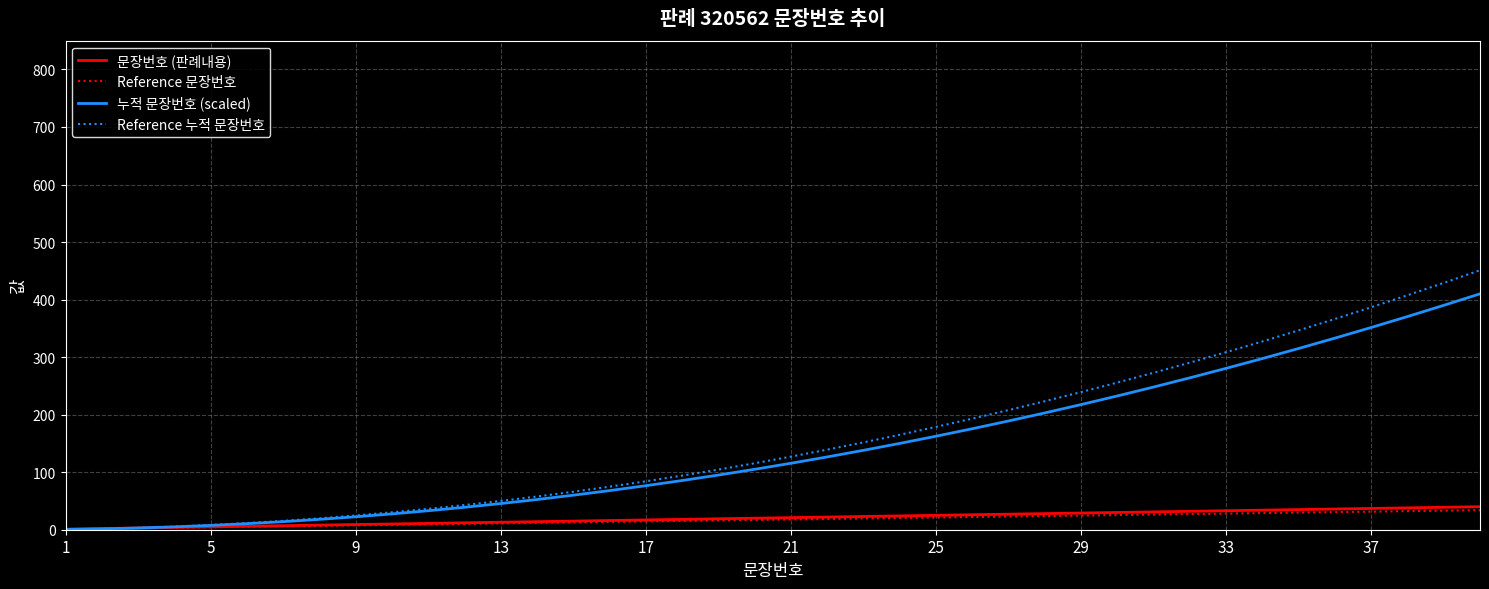

What is the maximum value shown in the chart?

451.0